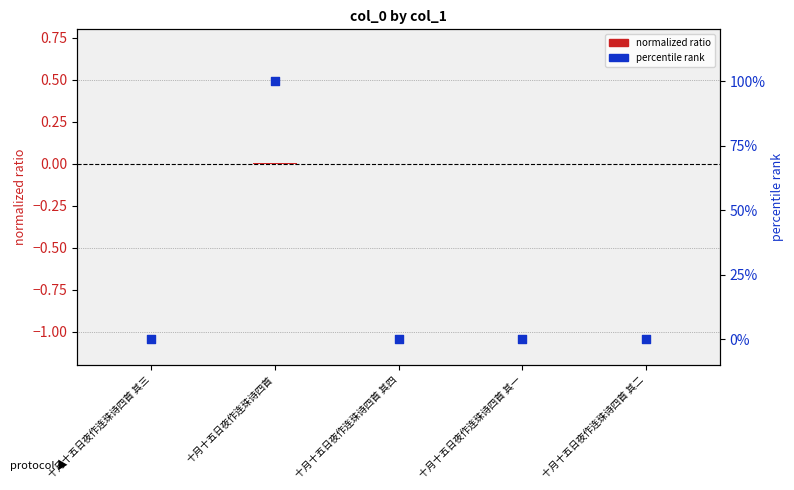

Which series has the largest Y range (max minus min)?

percentile rank